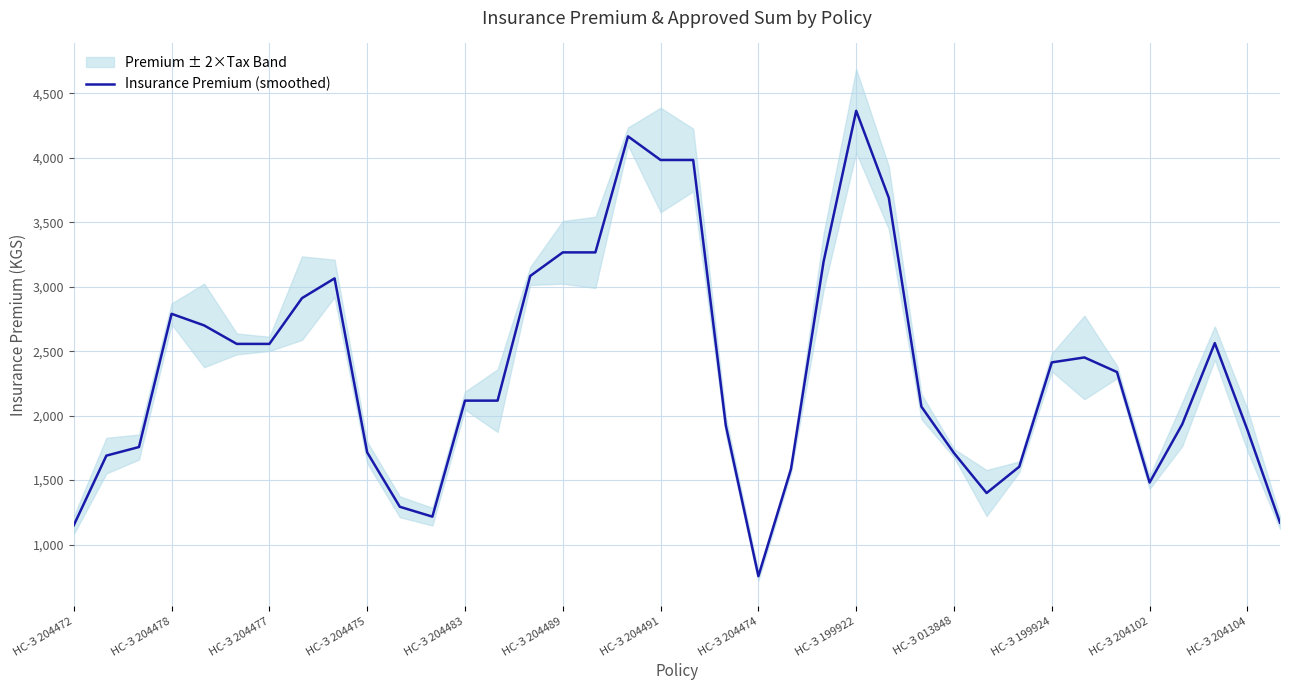

At which label does Insurance Premium (smoothed) reach its peak?

НС-З 199922